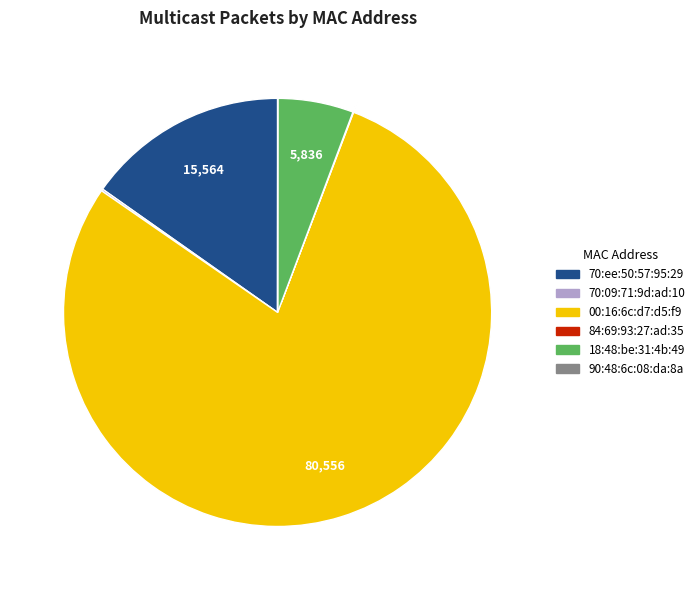

What is the majority slice?

00:16:6c:d7:d5:f9